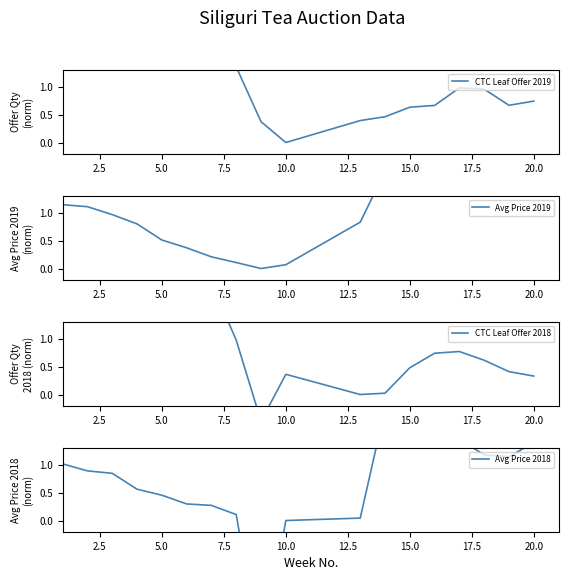

What are all the series names shown in the legend?

CTC Leaf Offer 2019, Avg Price 2019, CTC Leaf Offer 2018, Avg Price 2018